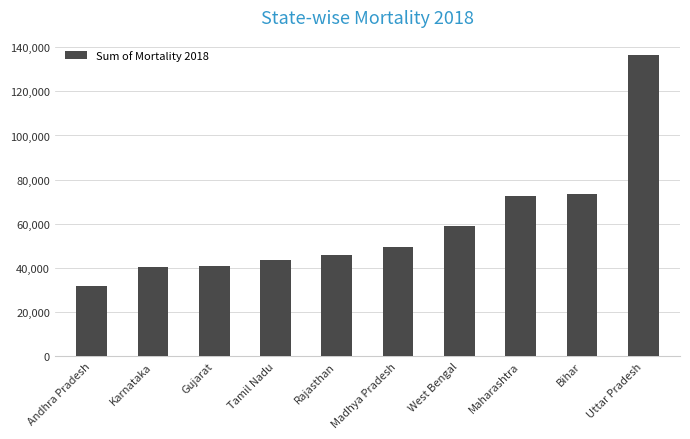

What is the label of the 2nd bar from the left?

Karnataka